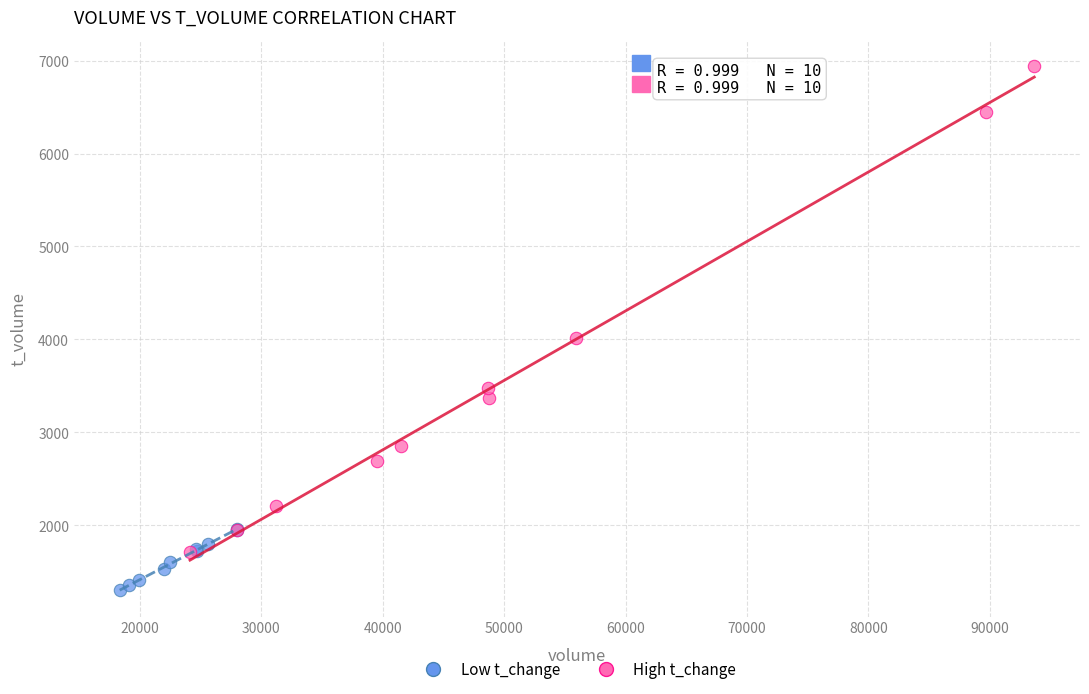

What are all the series names shown in the legend?

Low t_change, High t_change